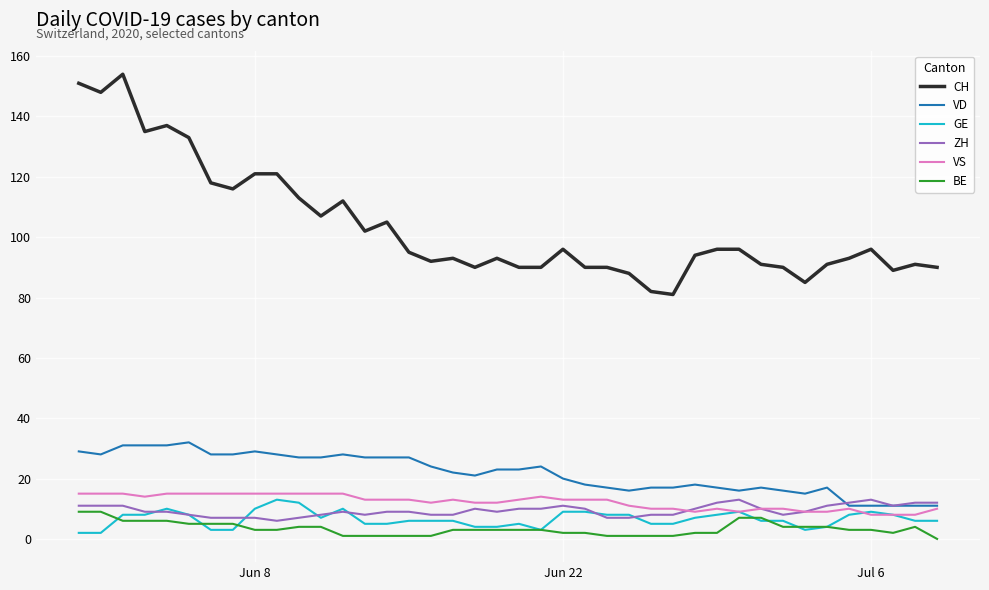

What is the maximum value shown in the chart?

154